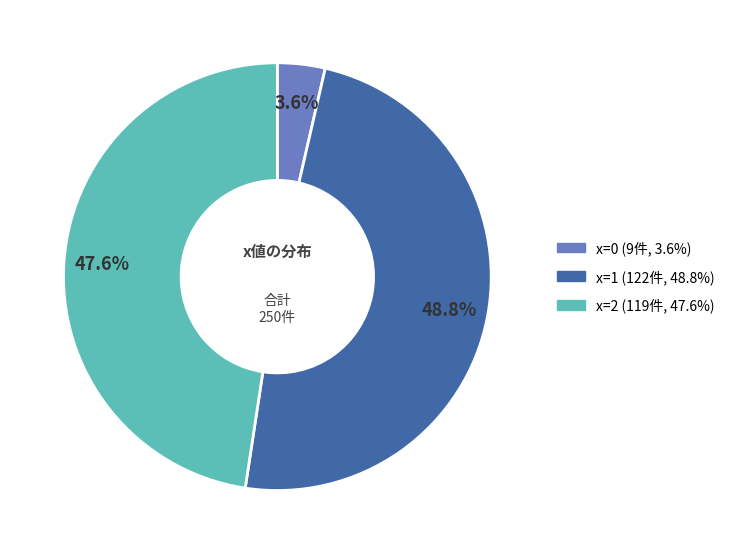

Is there any slice that represents more than half of the pie?

No